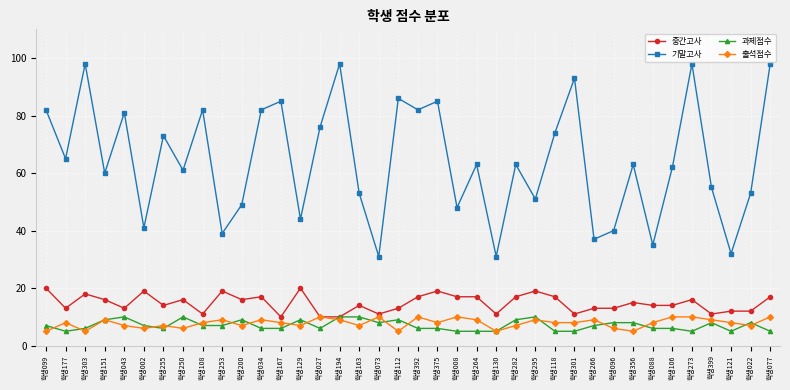

What is the value of the 중간고사 point at the 13th from the left?

10